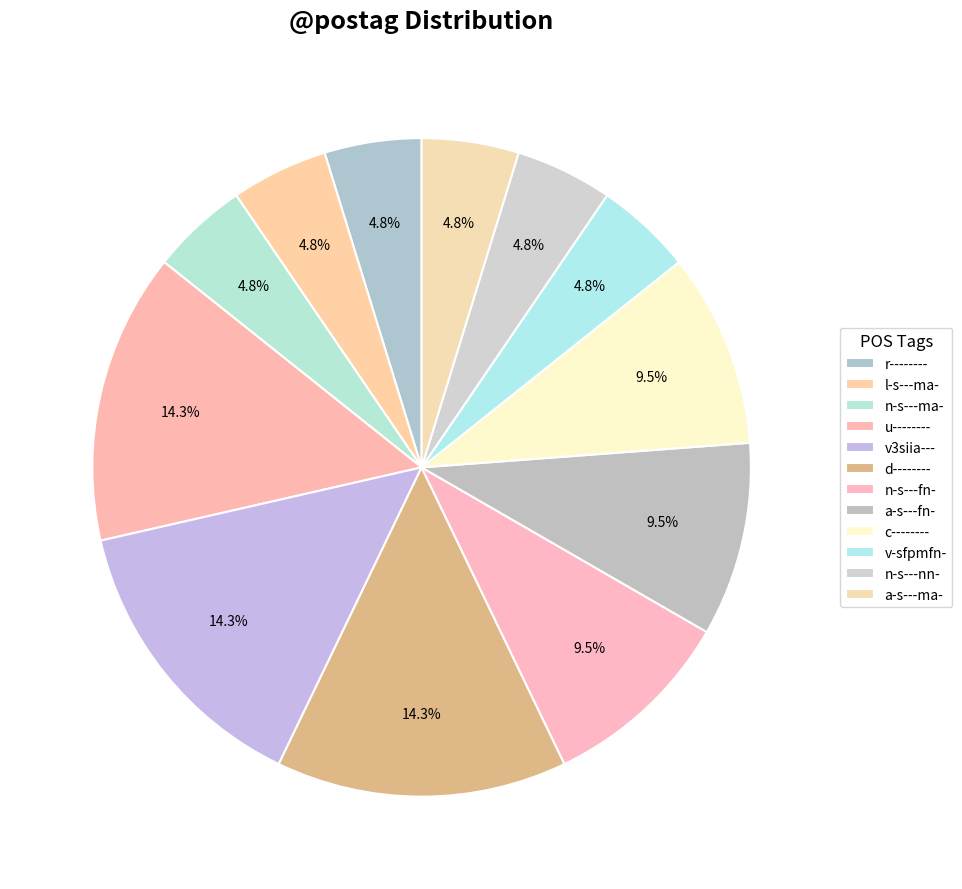

How many slices are in this pie chart?

12